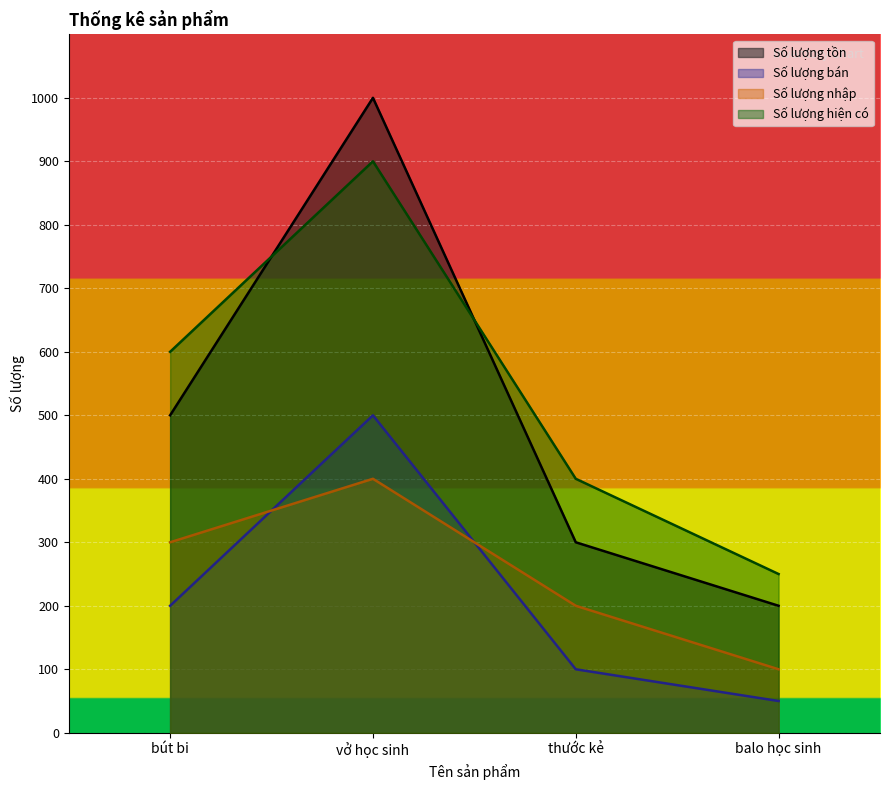

What is the label of the 4th point from the right?

bút bi